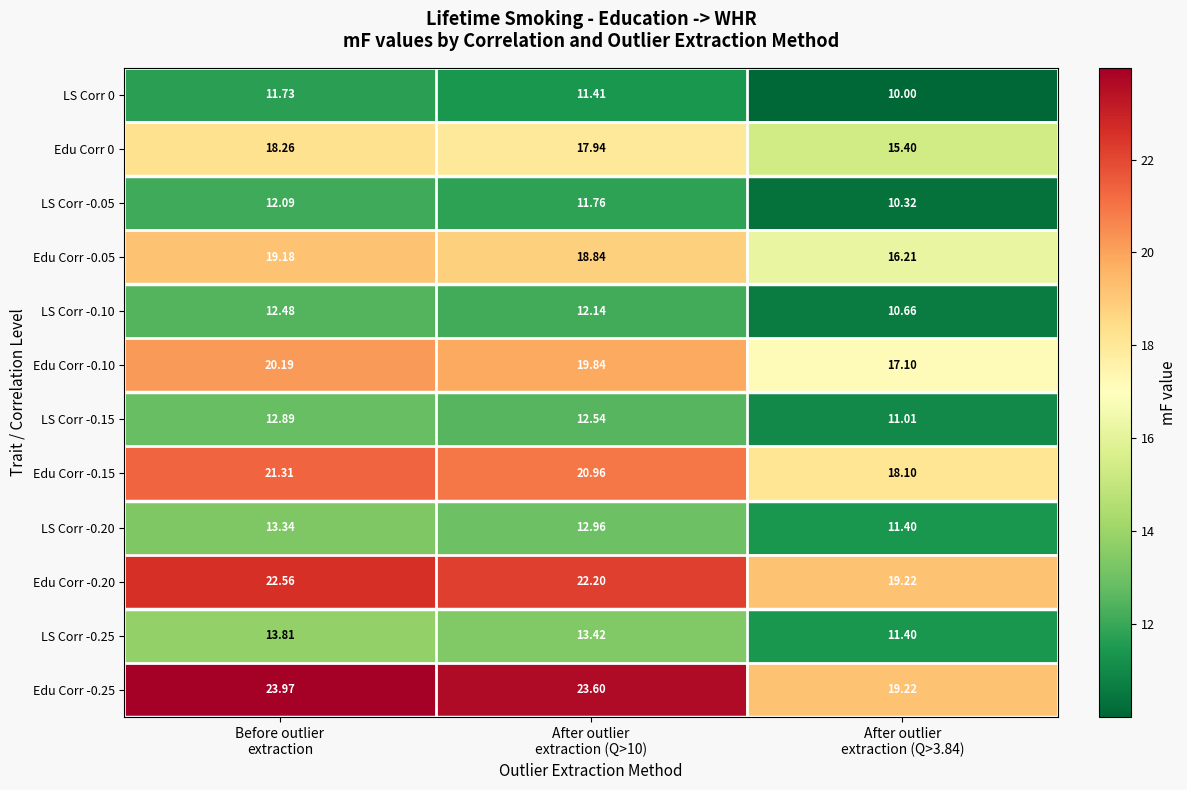

Between Before outlier
extraction and After outlier
extraction (Q>10), which series saw the biggest shift?

LS Corr -0.25